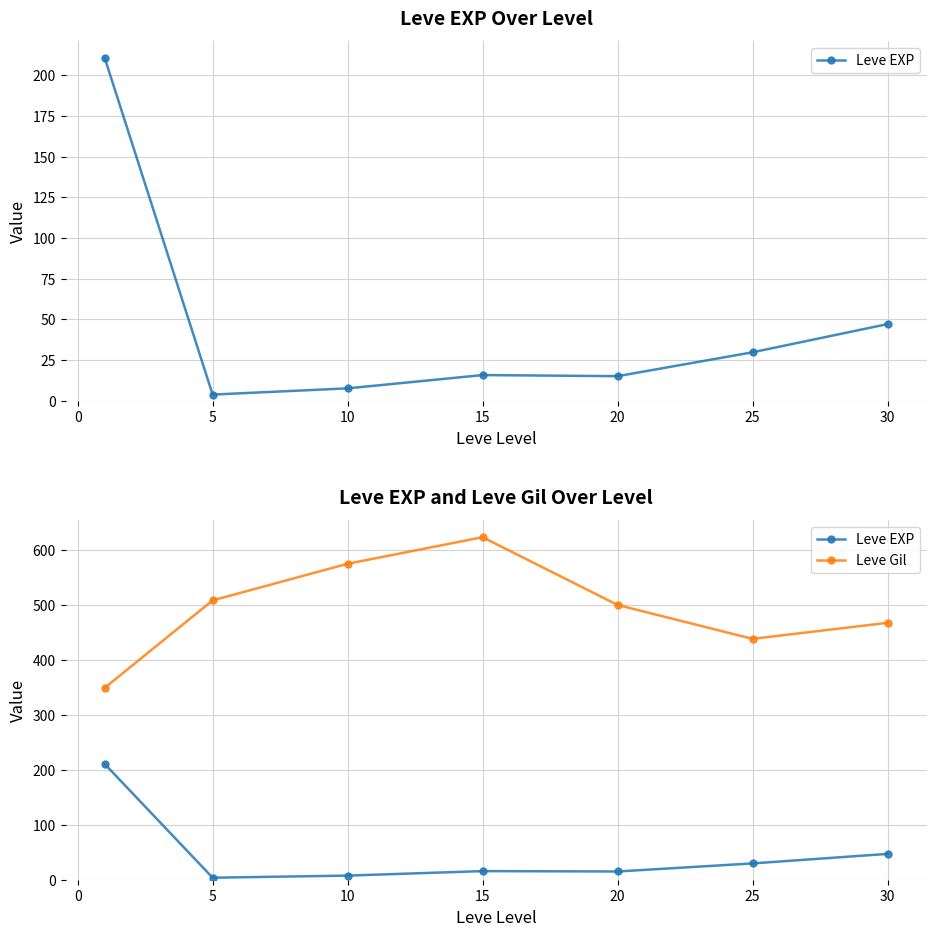

Is the value of Leve Gil at 20 greater than the value of Leve EXP at 5?

Yes